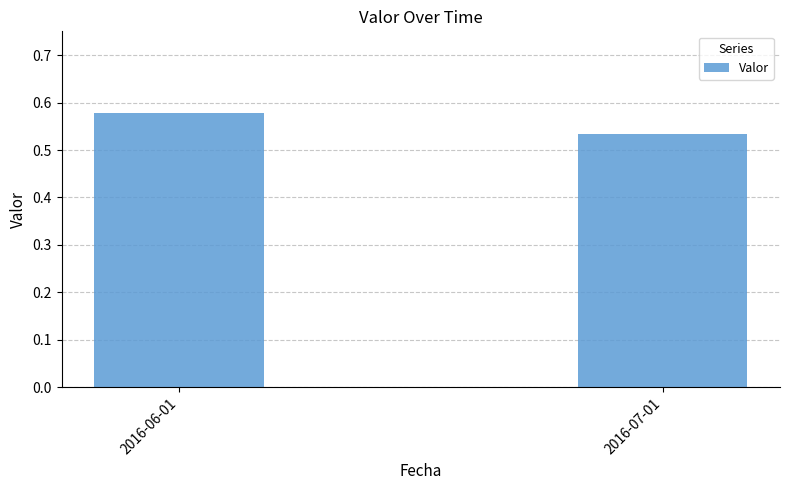

What position from the right is 2016-06-01?

2